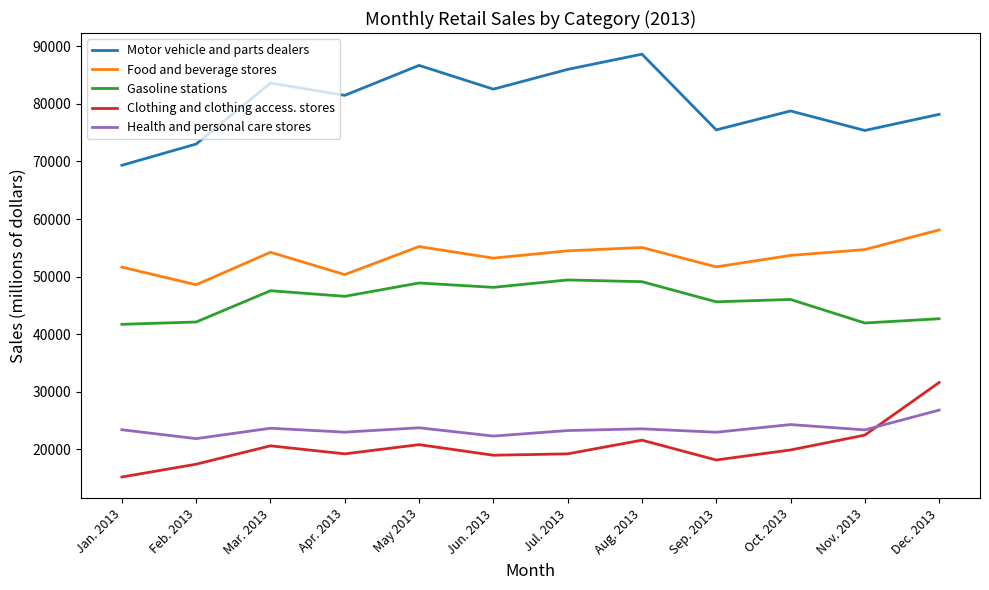

What is the lowest value of the Health and personal care stores series?

21823